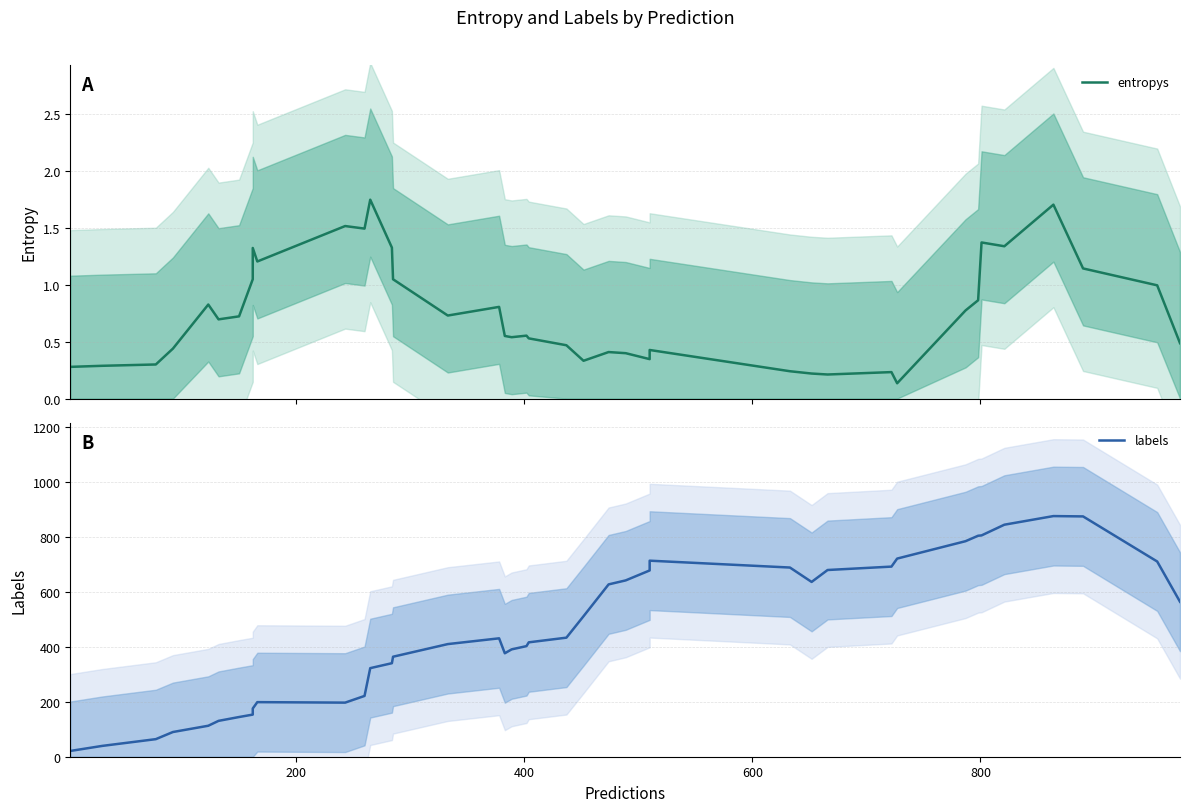

At 200, list the series in order from largest to smallest.

labels, entropys